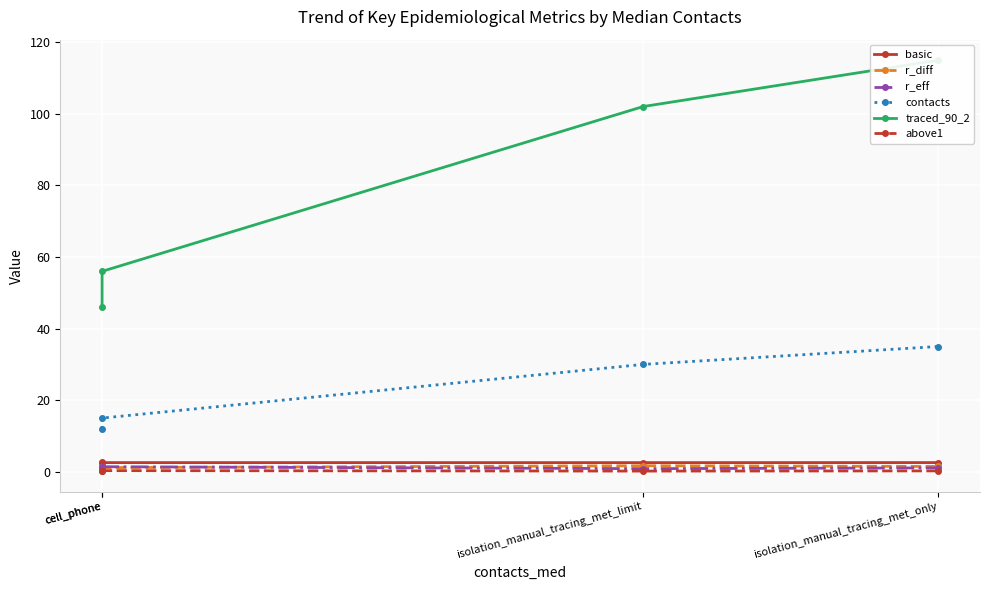

How many lines are shown in the chart?

6